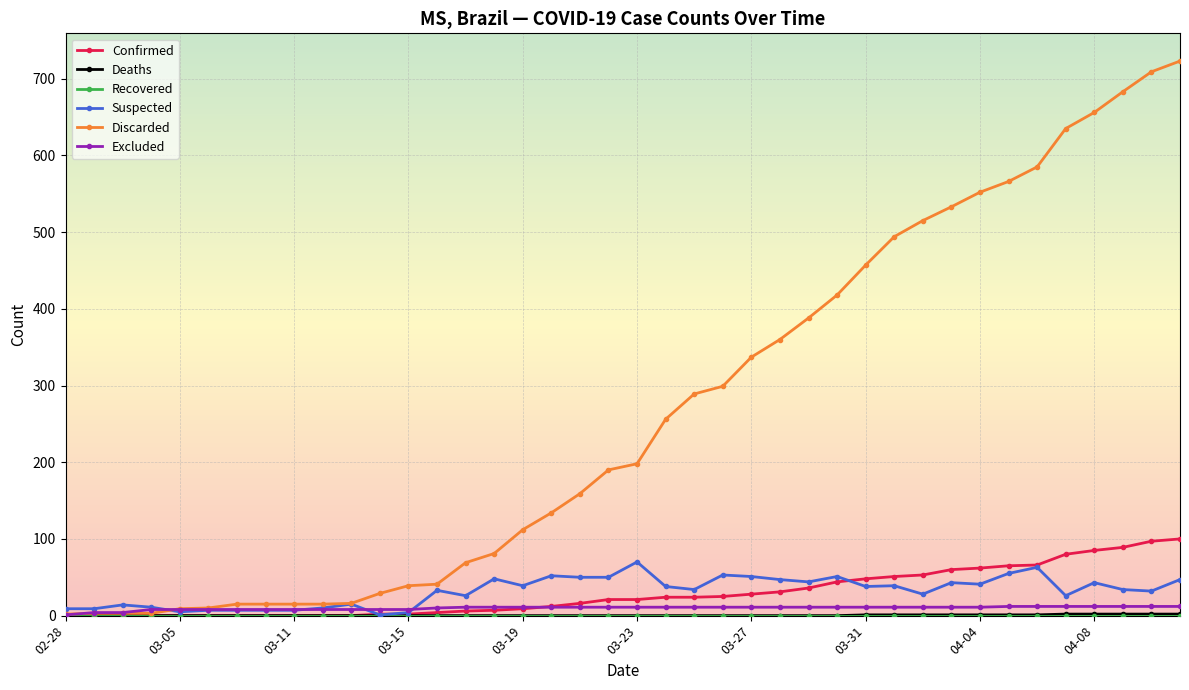

At how many categories does at least one series exceed 674?

3